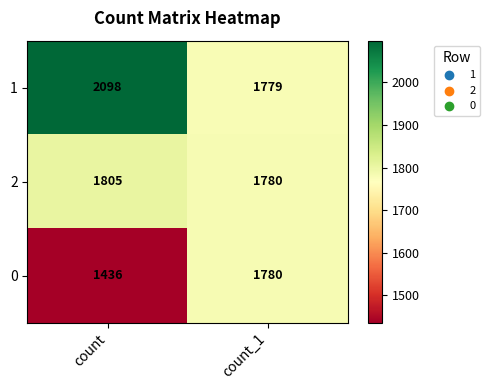

What is the difference between the maximum and minimum values in the 0 series?

344